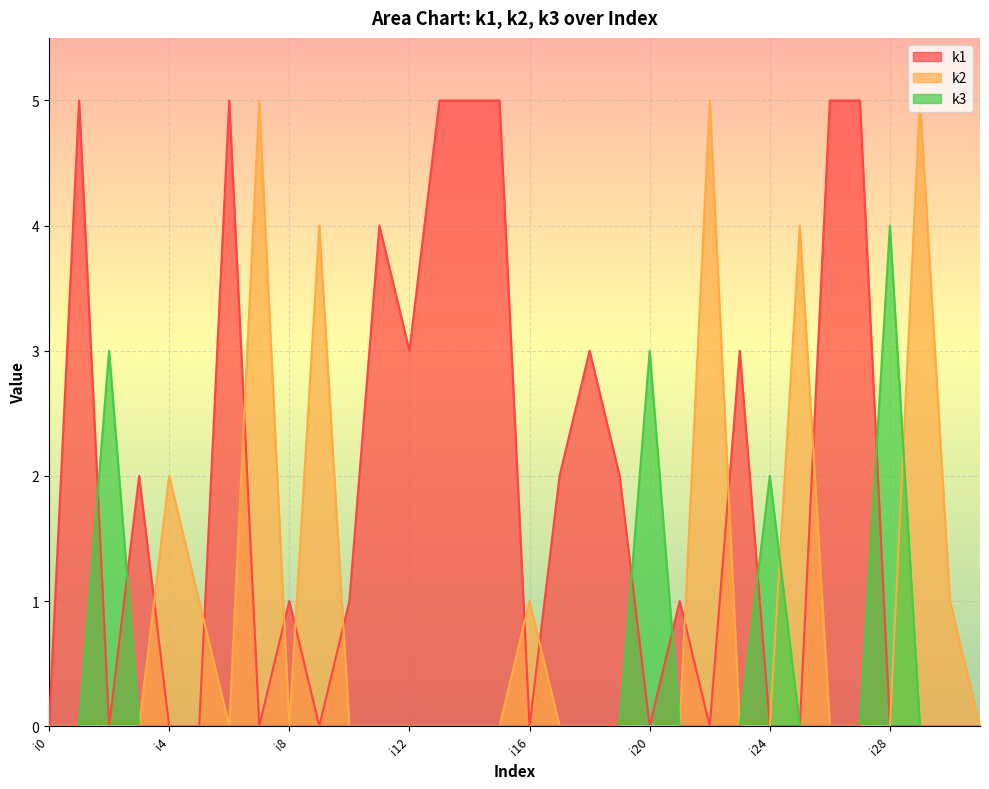

Reading left to right, transcribe all the data shown in this chart.

k1: i0=0	i1=5	i2=0	i3=2	i4=0	i5=0	i6=5	i7=0	i8=1	i9=0	i10=1	i11=4	i12=3	i13=5	i14=5	i15=5	i16=0	i17=2	i18=3	i19=2	i20=0	i21=1	i22=0	i23=3	i24=0	i25=0	i26=5	i27=5	i28=0	i29=0	i30=0	i31=0
k2: i0=0	i1=0	i2=0	i3=0	i4=2	i5=1	i6=0	i7=5	i8=0	i9=4	i10=0	i11=0	i12=0	i13=0	i14=0	i15=0	i16=1	i17=0	i18=0	i19=0	i20=0	i21=0	i22=5	i23=0	i24=0	i25=4	i26=0	i27=0	i28=0	i29=5	i30=1	i31=0
k3: i0=0	i1=0	i2=3	i3=0	i4=0	i5=0	i6=0	i7=0	i8=0	i9=0	i10=0	i11=0	i12=0	i13=0	i14=0	i15=0	i16=0	i17=0	i18=0	i19=0	i20=3	i21=0	i22=0	i23=0	i24=2	i25=0	i26=0	i27=0	i28=4	i29=0	i30=0	i31=0